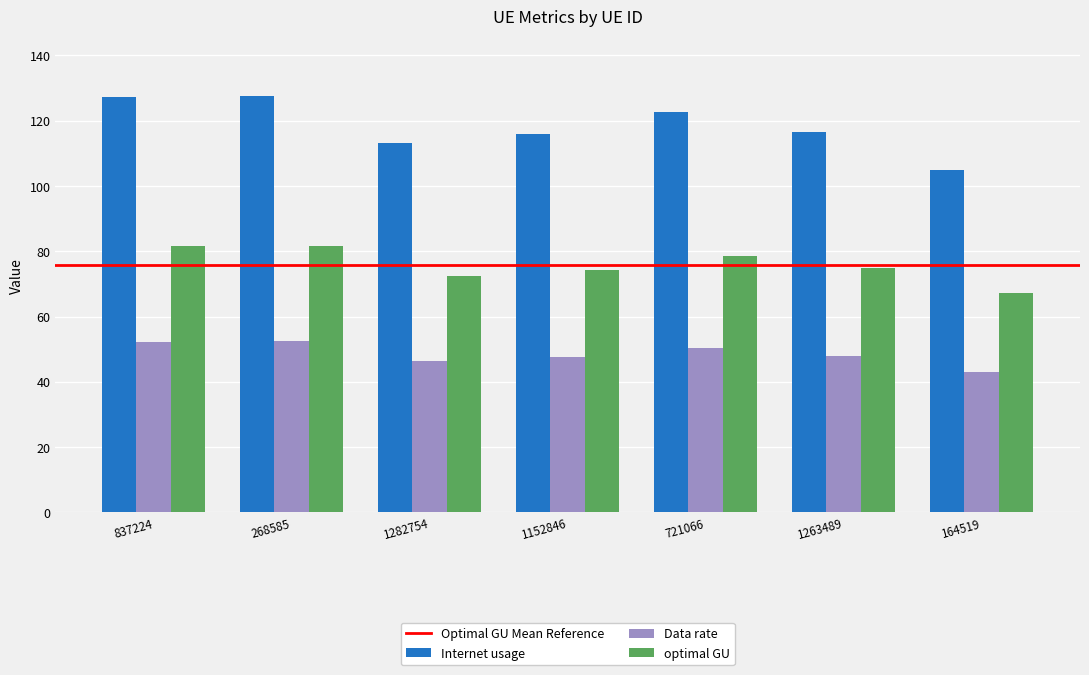

What is the difference between the maximum and minimum values in the optimal GU series?

14.5